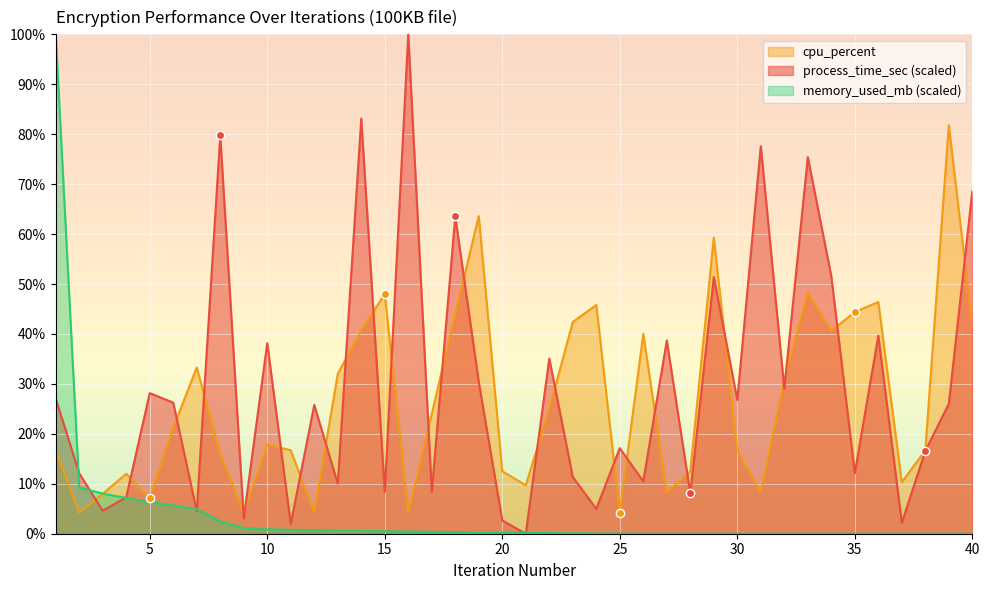

Where does the process_time_sec series first go above 26?

1